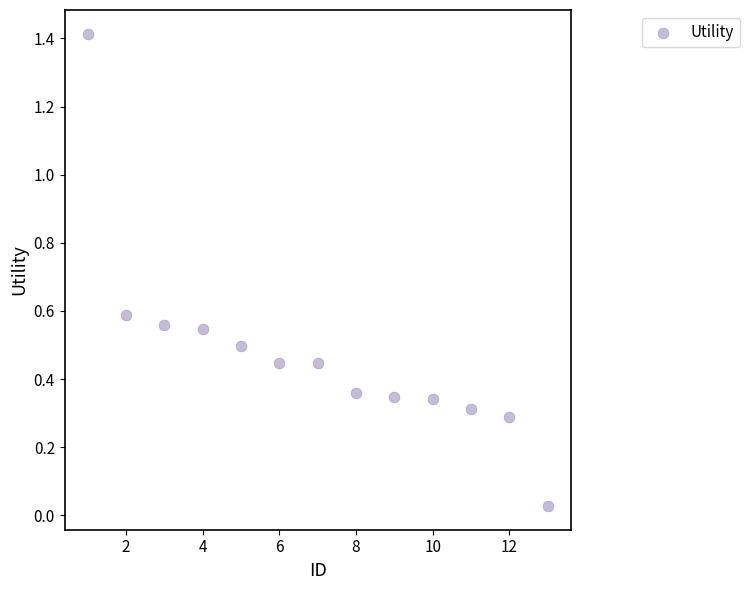

What is the range of Y values (max minus min)?

1.4